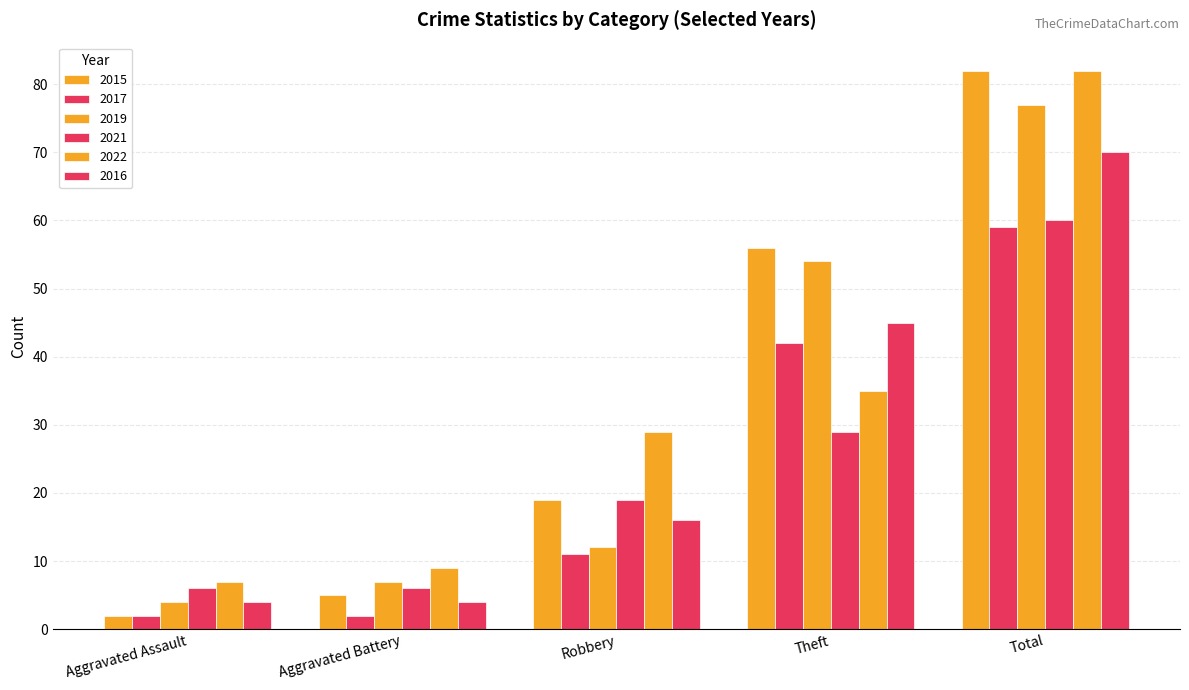

Which series changed the most between Robbery and Total?

2019